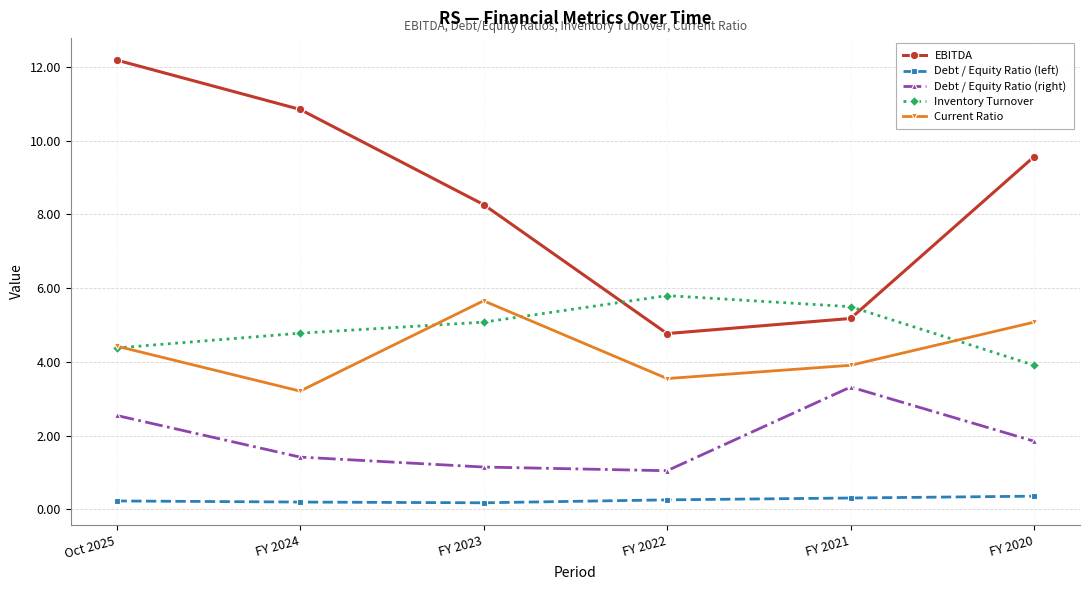

What is the sum of all Current Ratio values?

25.8